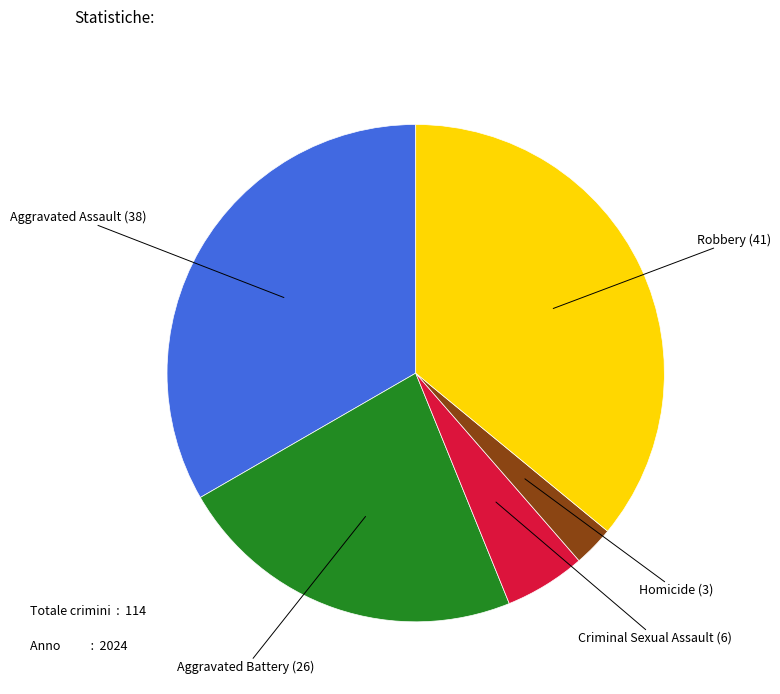

Does any single category account for the majority?

No